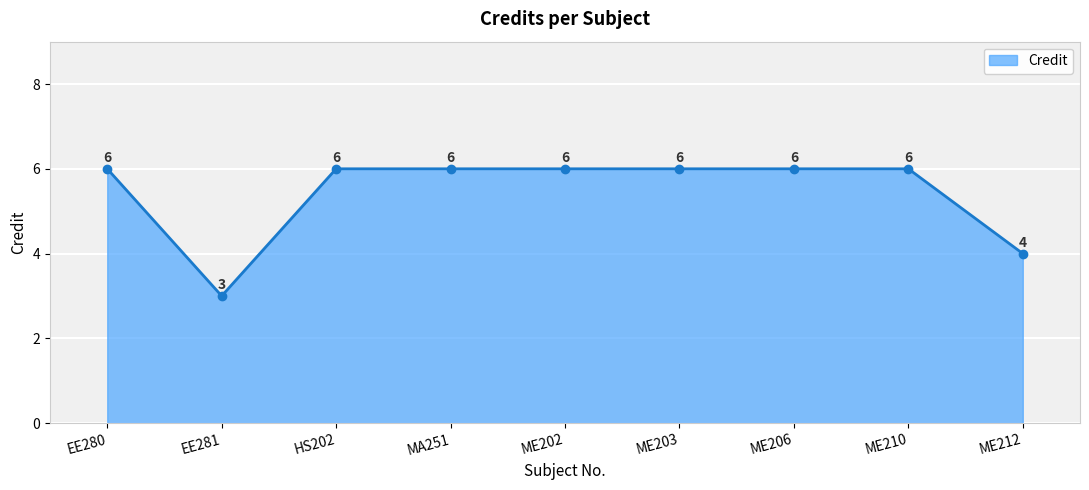

What is the maximum value shown in the chart?

6